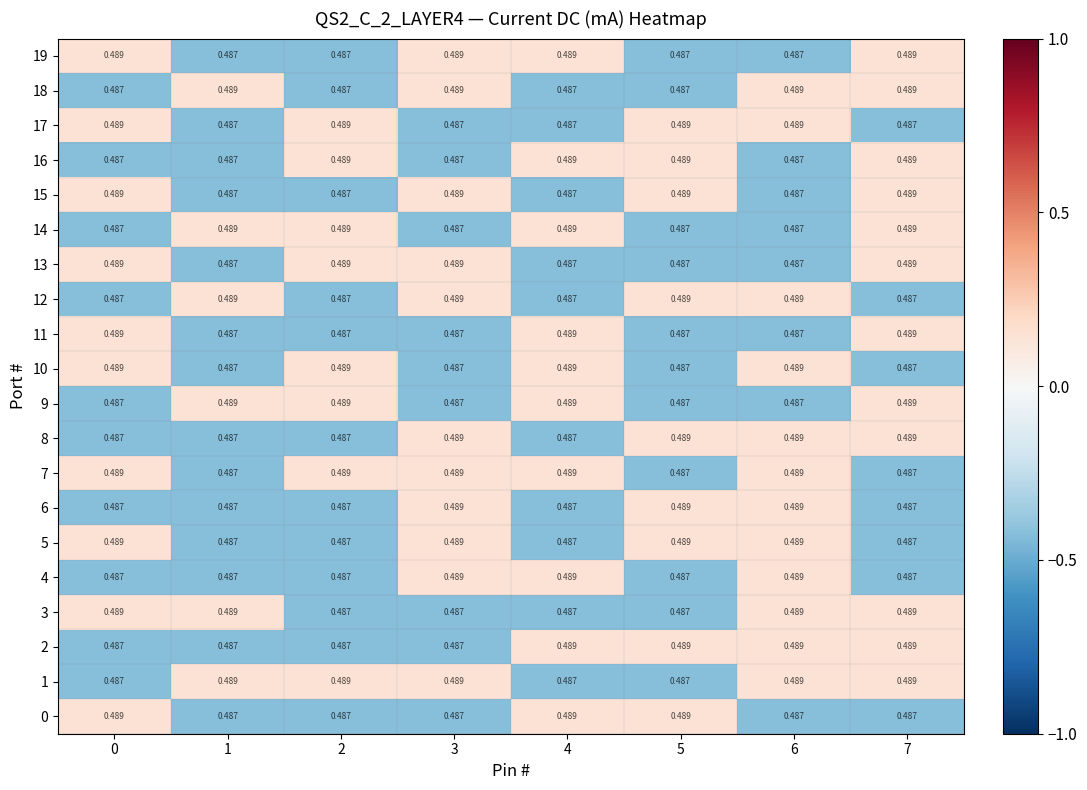

Is the value of 3 at 4 greater than the value of 13 at 3?

No